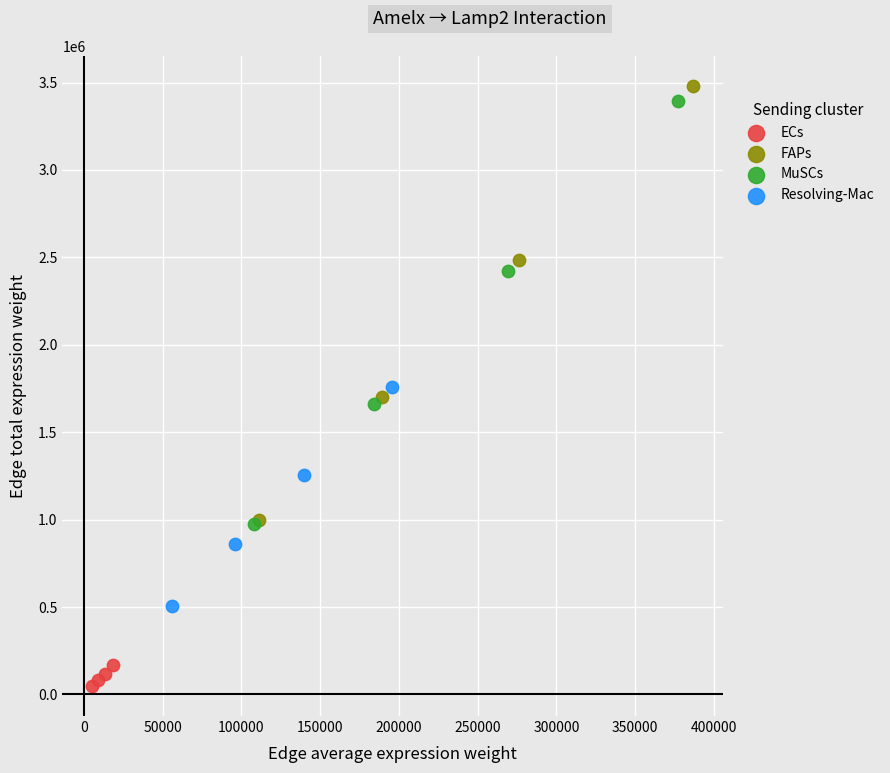

Which series has the largest Y range (max minus min)?

FAPs